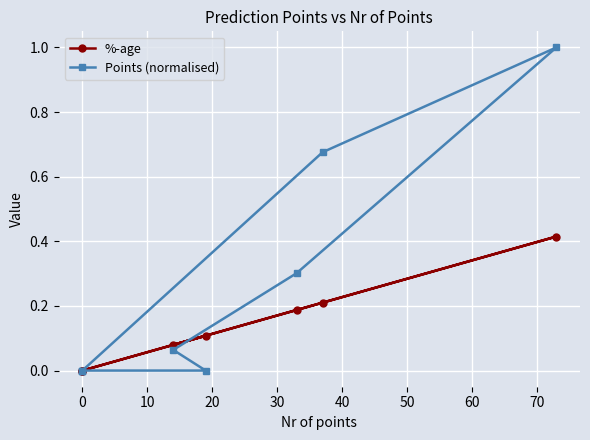

Between 0 and 10, which series saw the biggest shift?

Points (normalised)